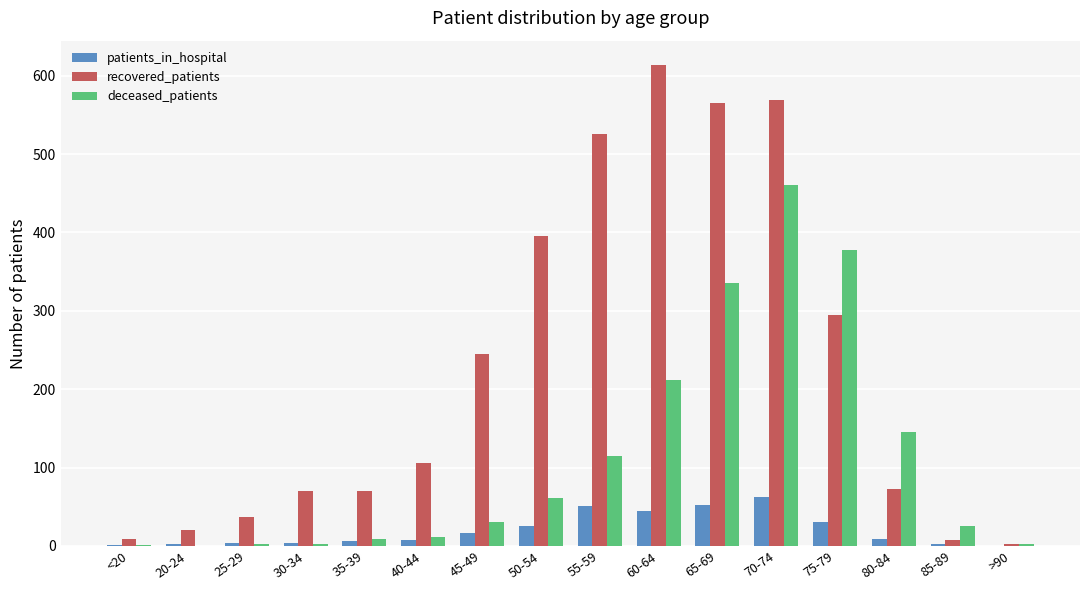

What is the sum of all recovered_patients values?

3603